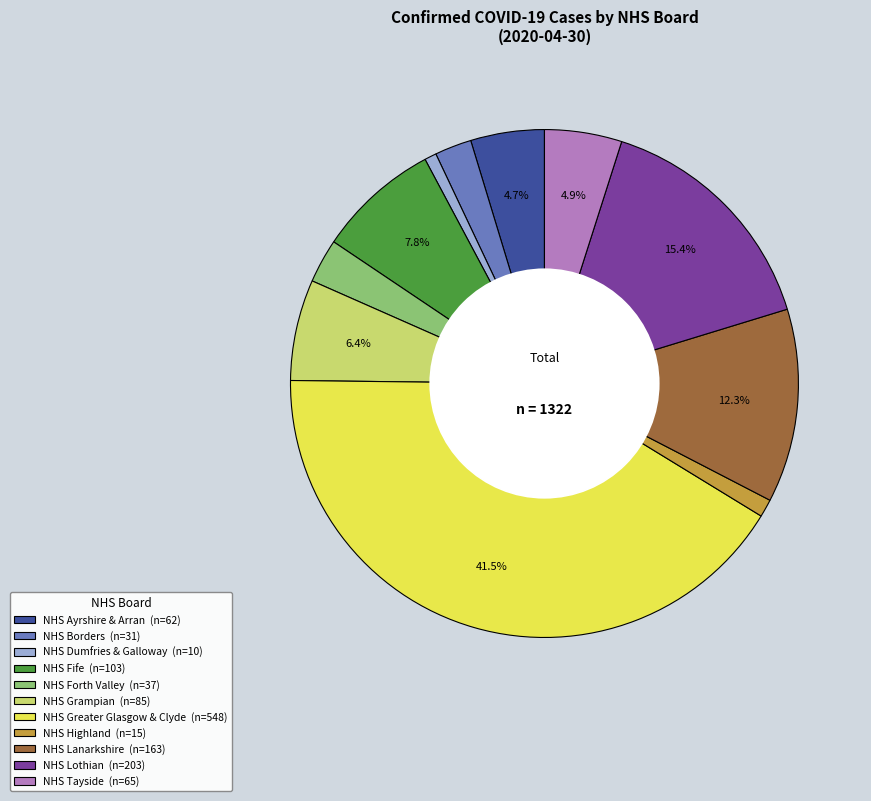

Between NHS Ayrshire & Arran and NHS Greater Glasgow & Clyde, which is larger?

NHS Greater Glasgow & Clyde